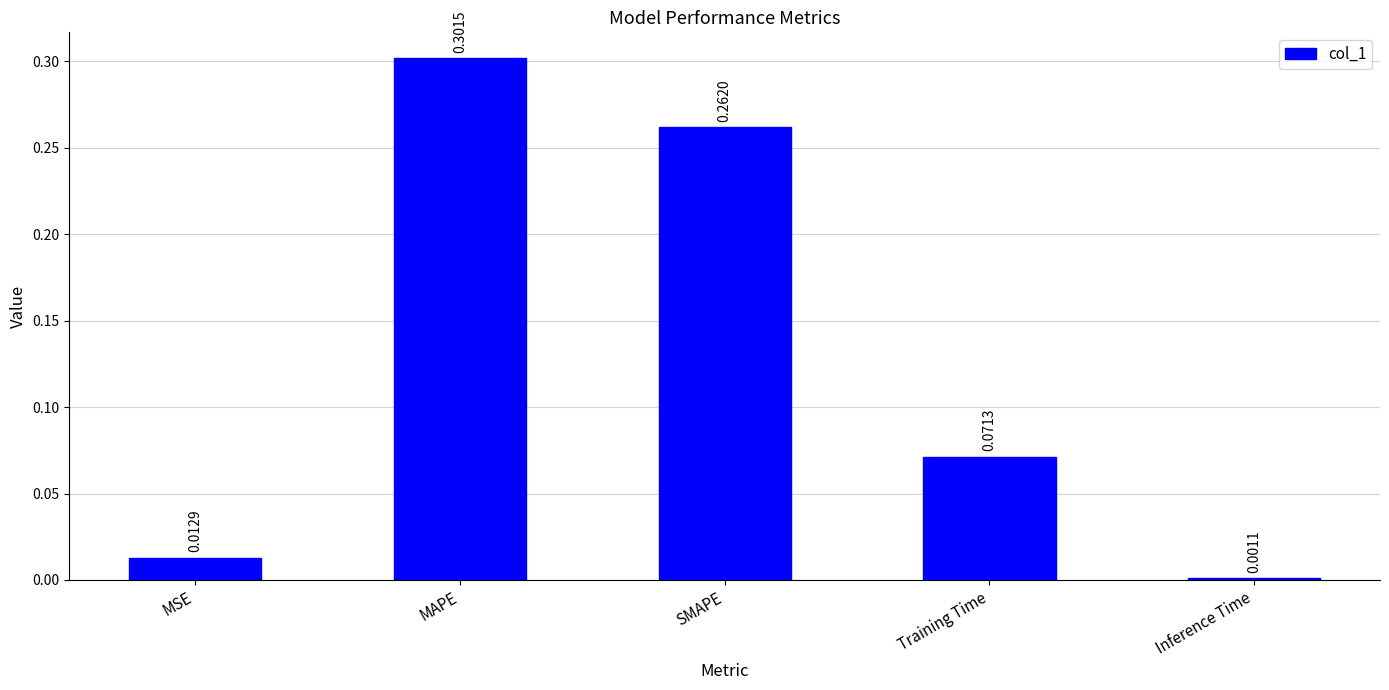

What is the sum of all values?

0.6